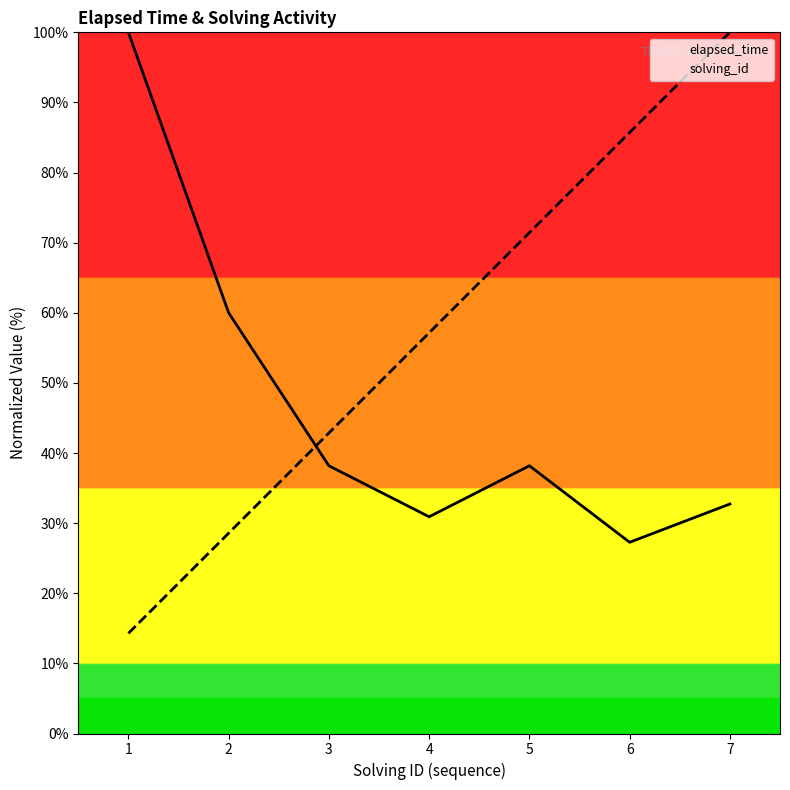

How many times do elapsed_time and solving_id cross each other?

1